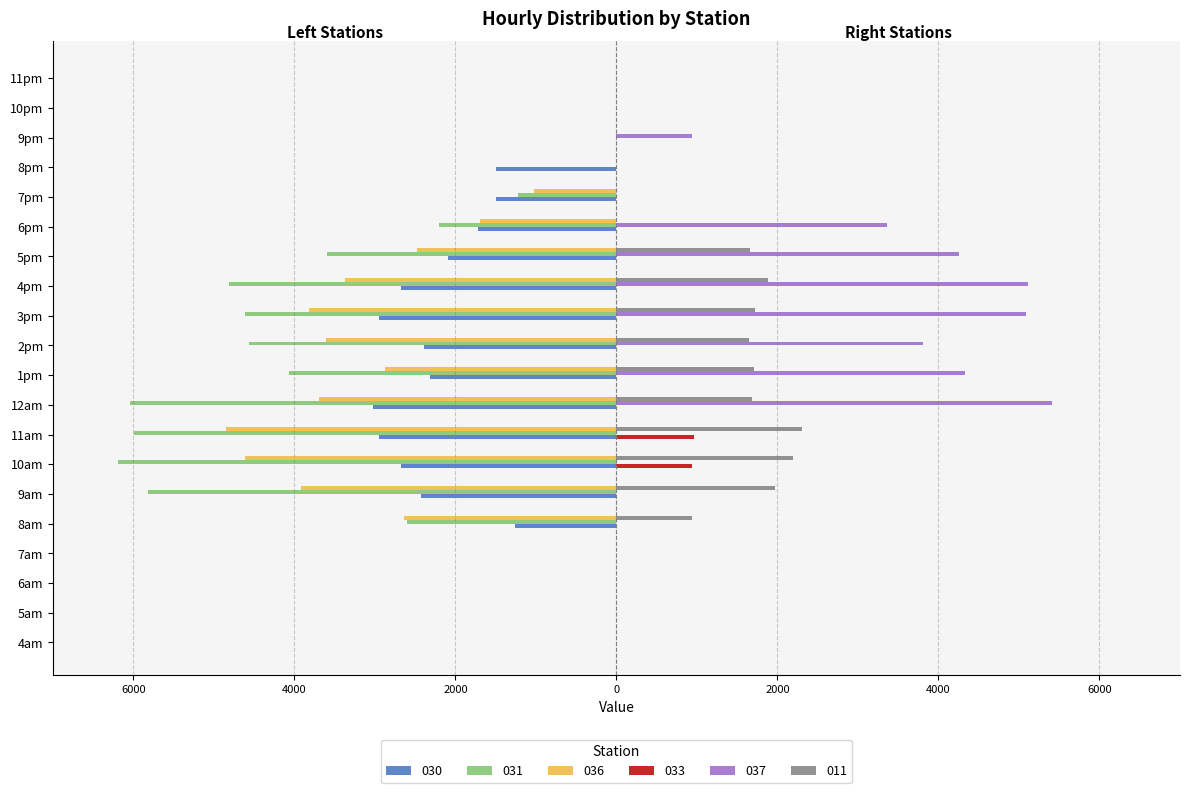

Rank the categories by 036 value from highest to lowest.

4am, 5am, 6am, 7am, 8pm, 9pm, 10pm, 11pm, 7pm, 6pm, 5pm, 8am, 1pm, 4pm, 2pm, 12am, 3pm, 9am, 10am, 11am